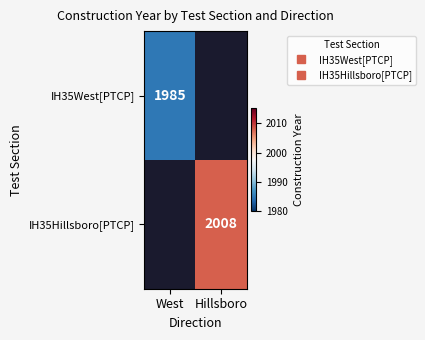

What is the total value across all series at West?

1985